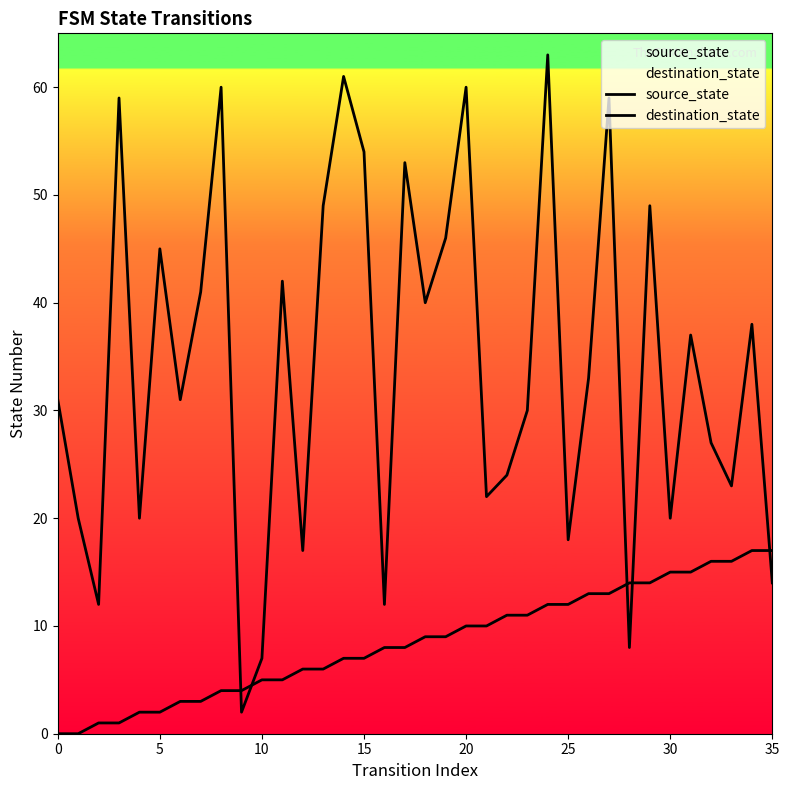

Is it true that source_state equals 6 at 12?

True